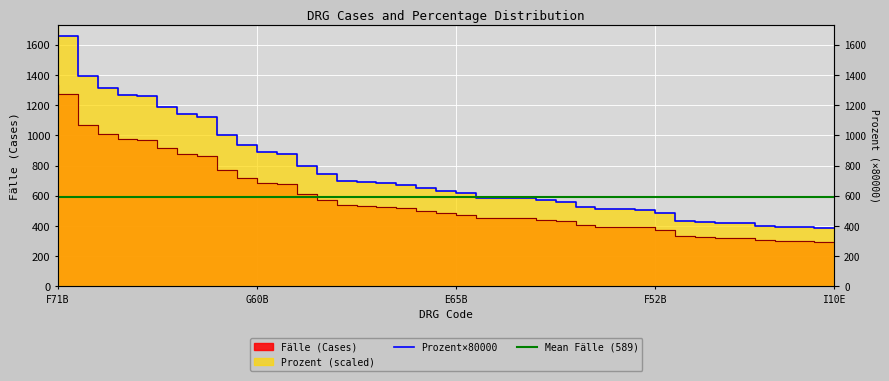

What is the total value across all series at F58B?

1555.2